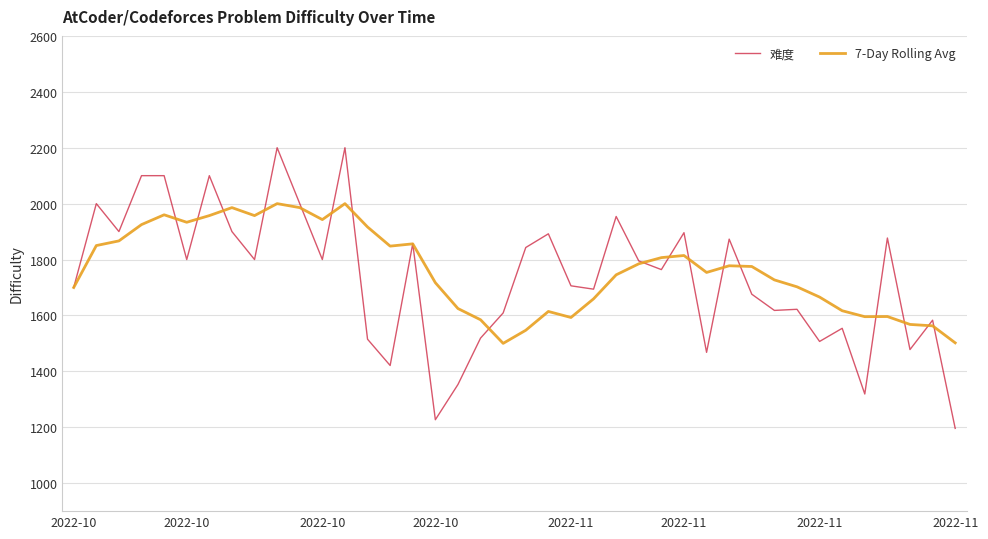

What are all the series names shown in the legend?

难度, 7-Day Rolling Avg